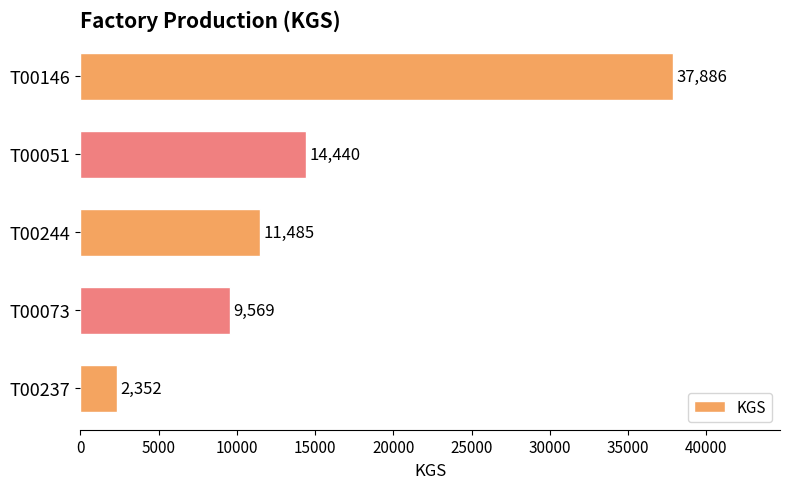

Are the bars grouped side by side (vs. stacked)?

No